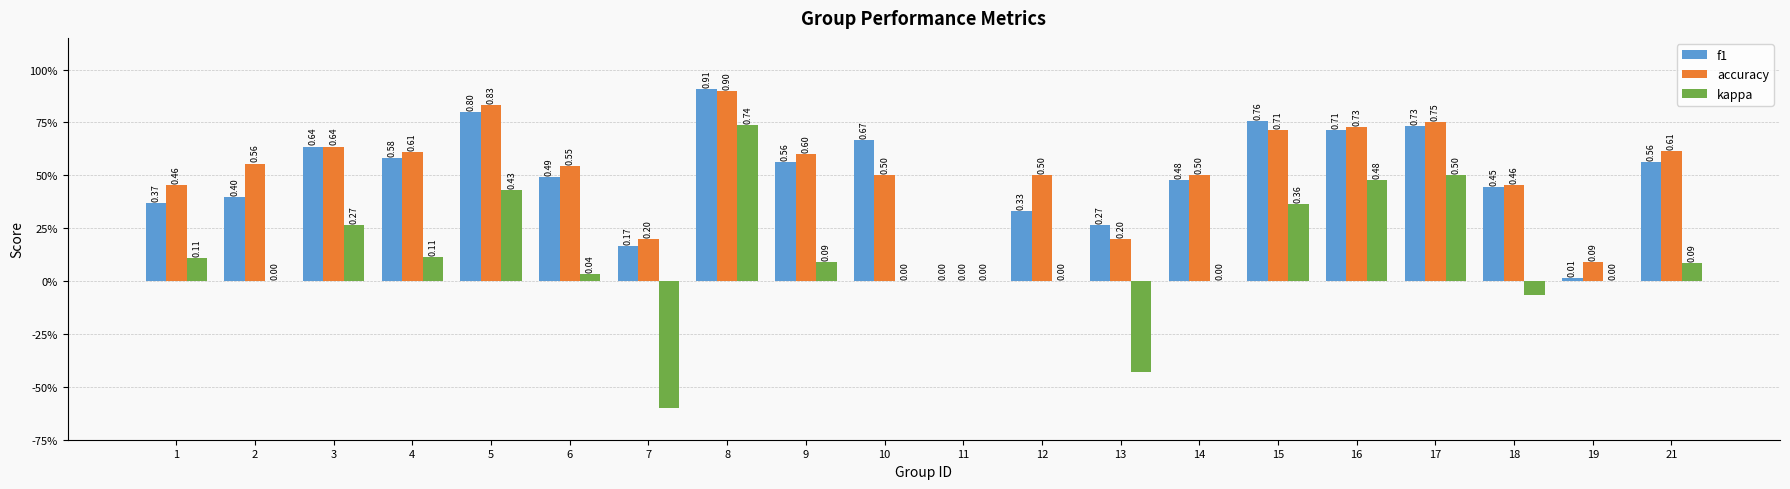

Does the chart contain stacked bars?

No